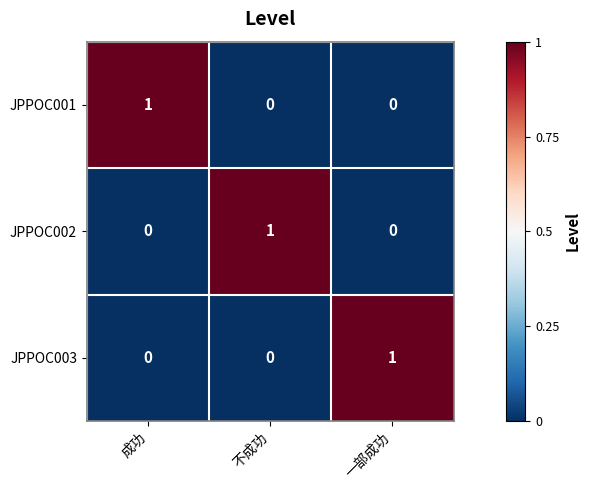

Reading left to right, extract all data points from this chart.

JPPOC001: 1	0	0
JPPOC002: 0	1	0
JPPOC003: 0	0	1